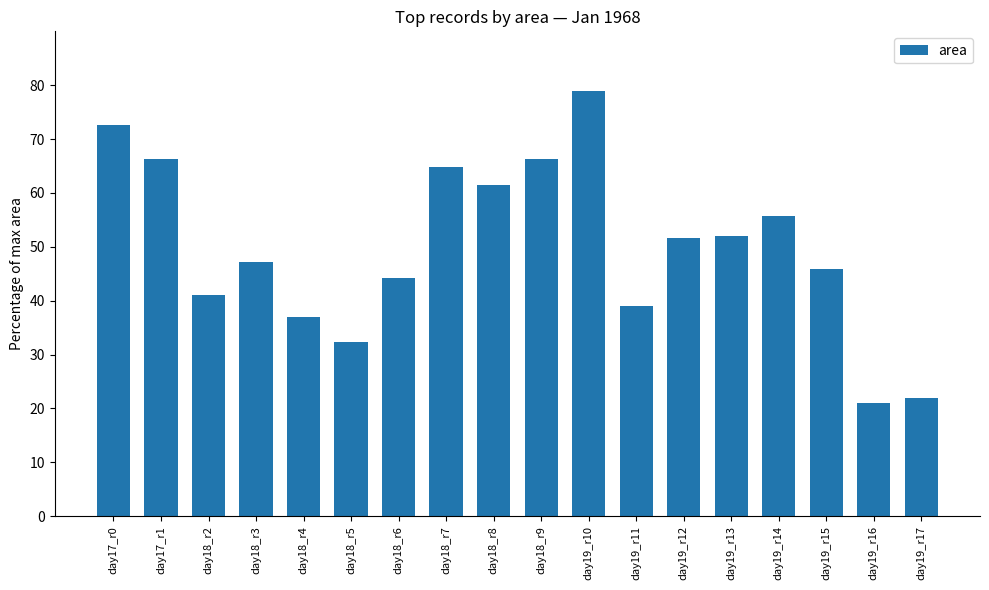

Between day18_r7 and day19_r17, which is larger?

day18_r7